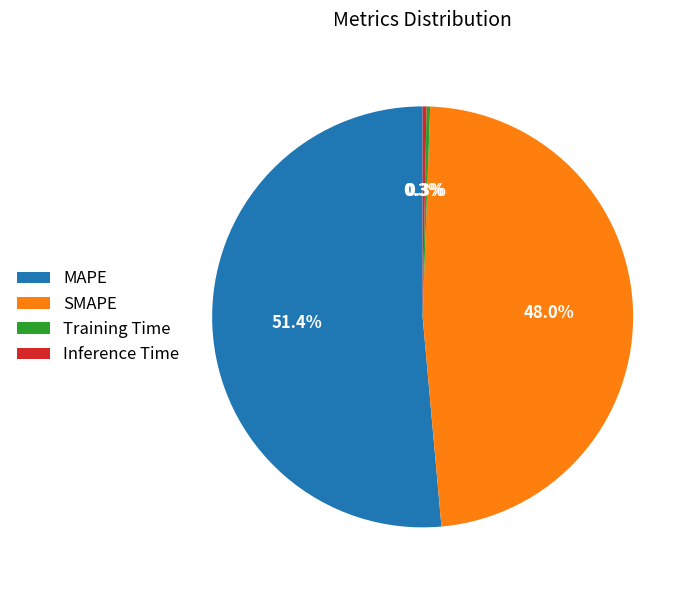

What is the total percentage of SMAPE and Inference Time?

48.3%